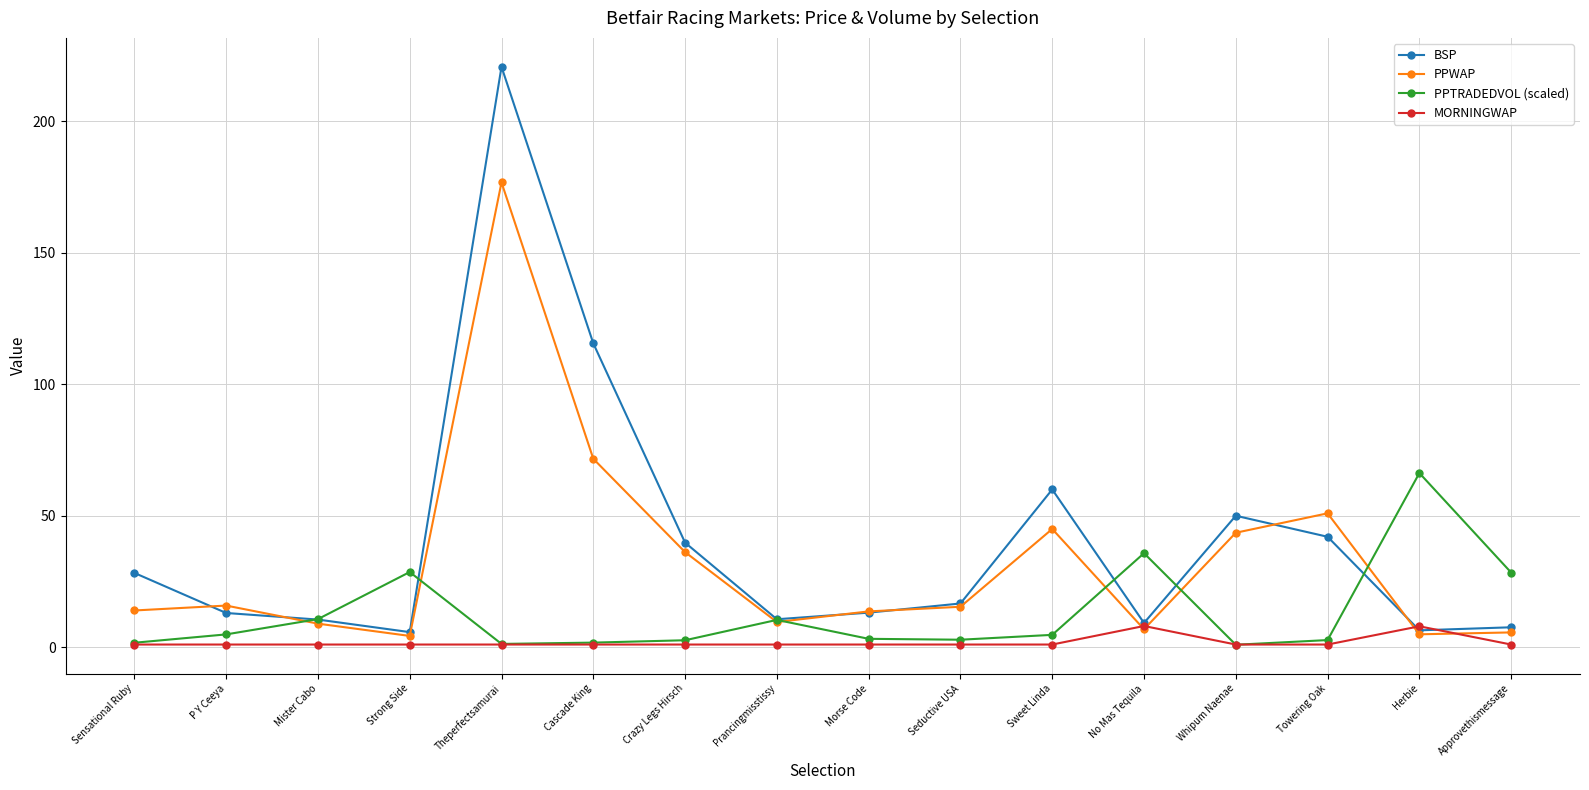

At which category is the sum across all series the highest?

Theperfectsamurai